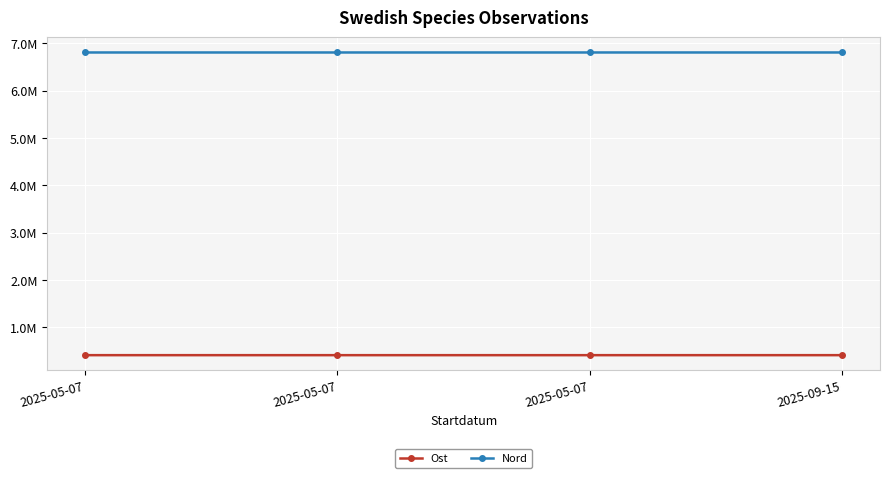

What is the sum of the Ost values at 2025-05-07 and 2025-05-07?

825854